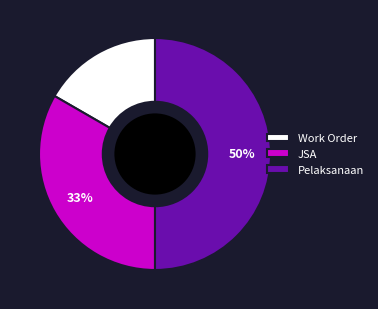

How many slices are in this pie chart?

3